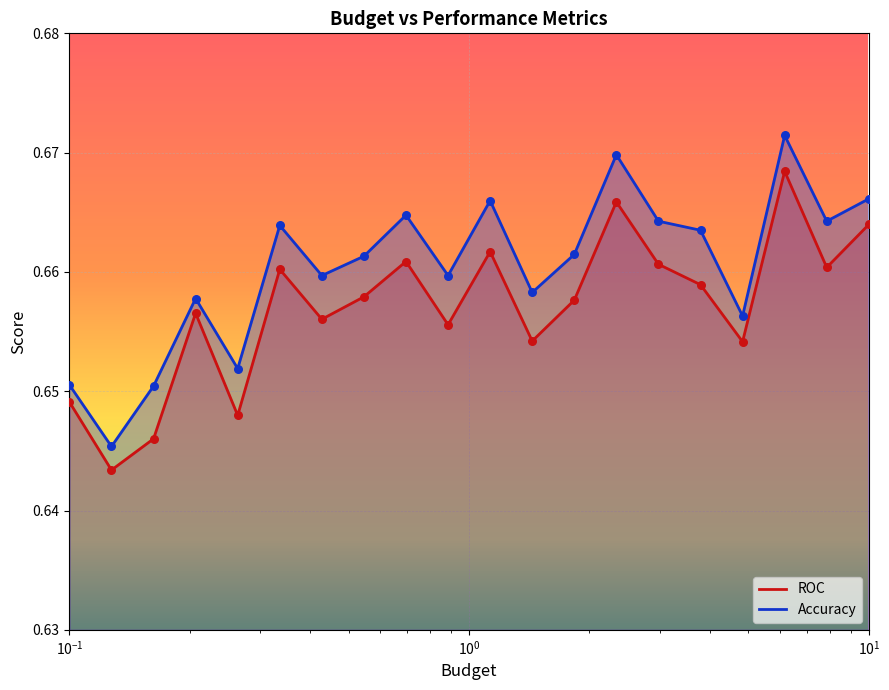

Is the value of Accuracy at 18 greater than the value of ROC at 10?

Yes